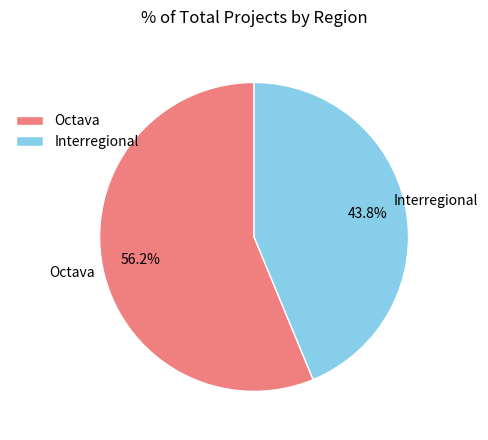

What percentage is the Octava slice, to the nearest percent?

56%